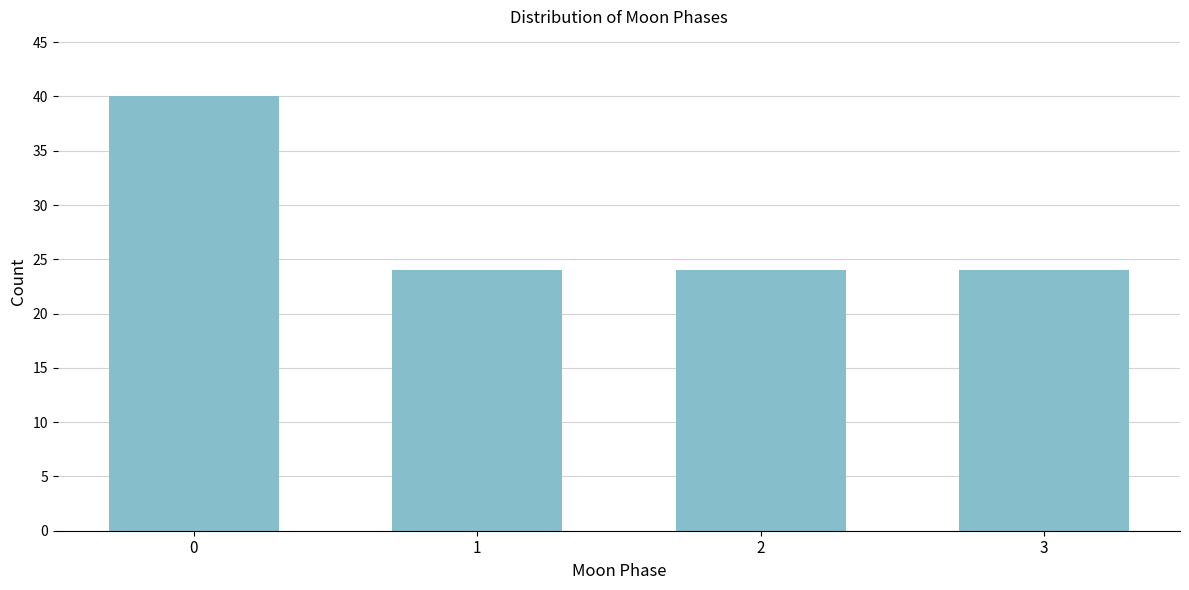

Reading left to right, what are all the values shown in this chart?

0=40	1=24	2=24	3=24